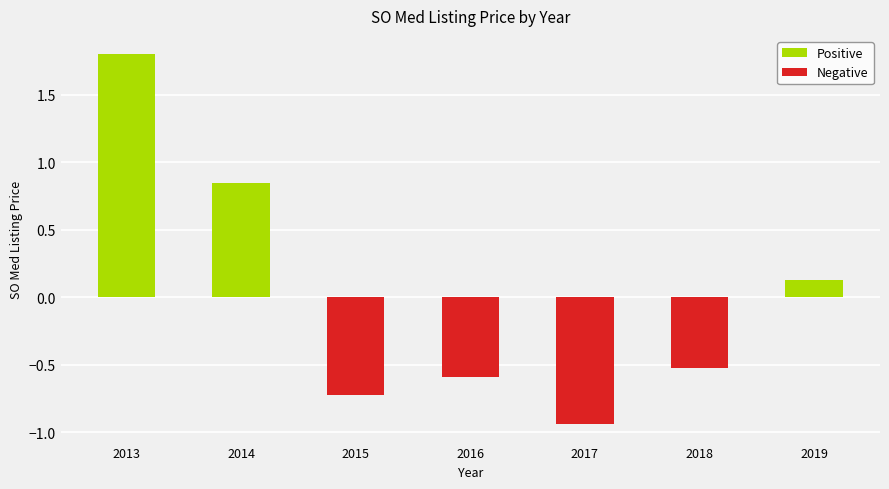

Are the bars horizontal?

No